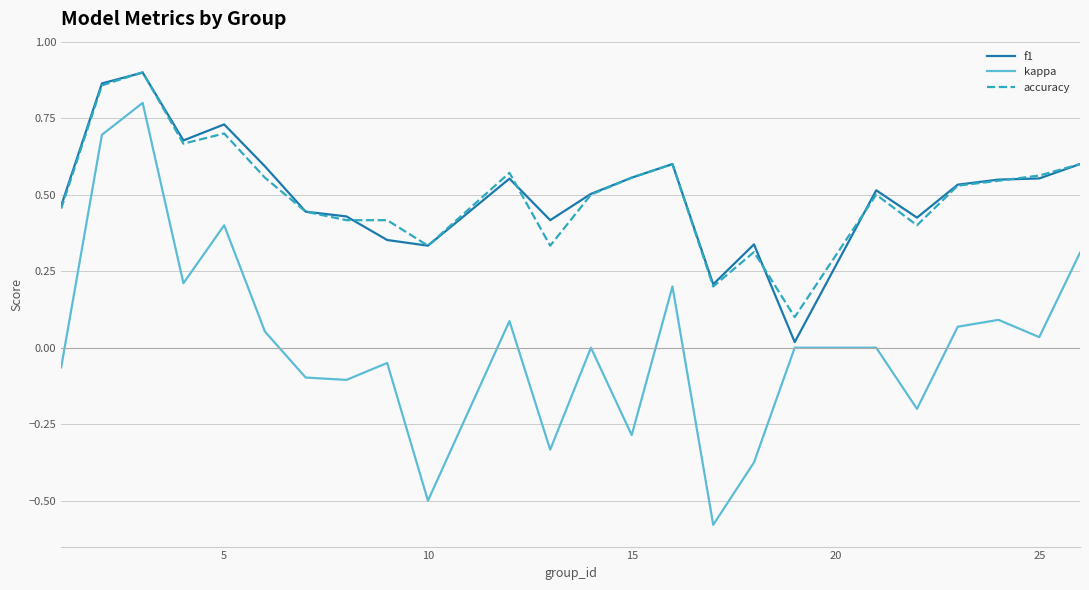

Which series has the widest spread of values?

kappa